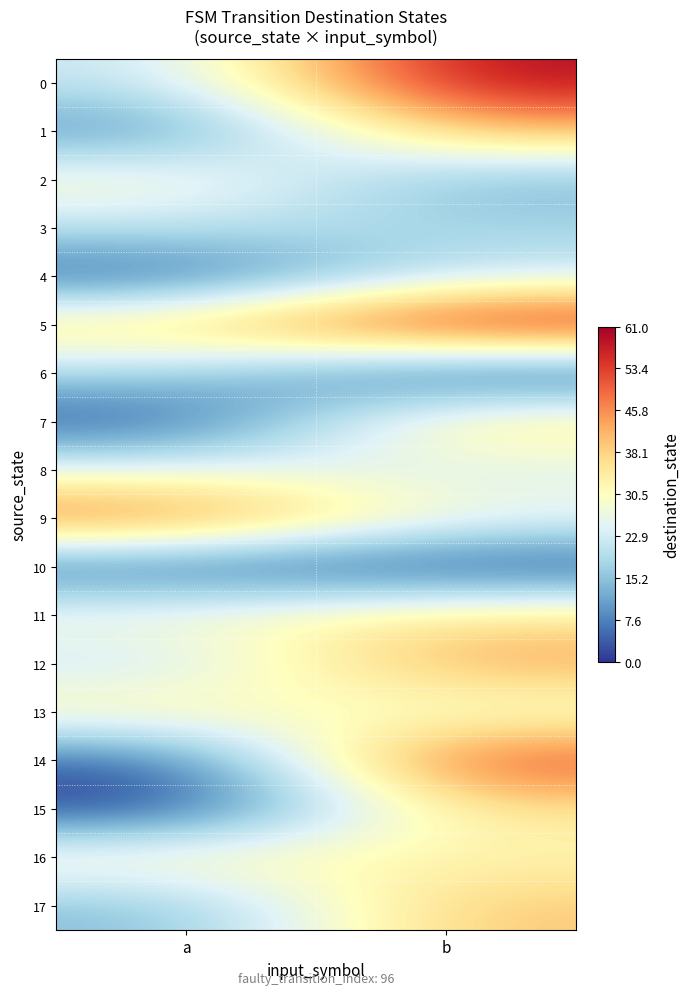

Count the number of data series in this chart.

18